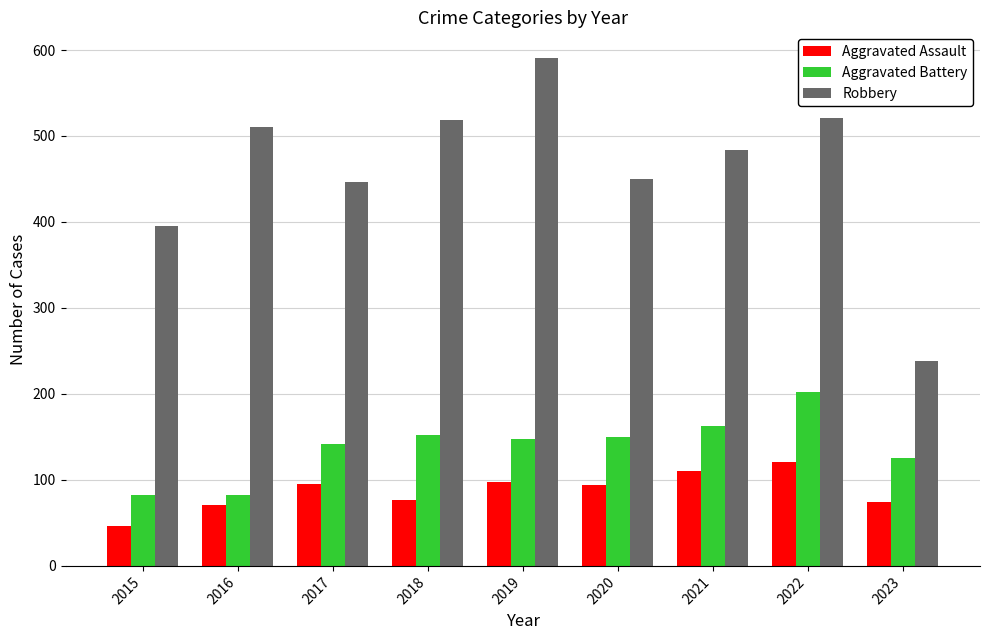

What is the maximum value shown in the chart?

591